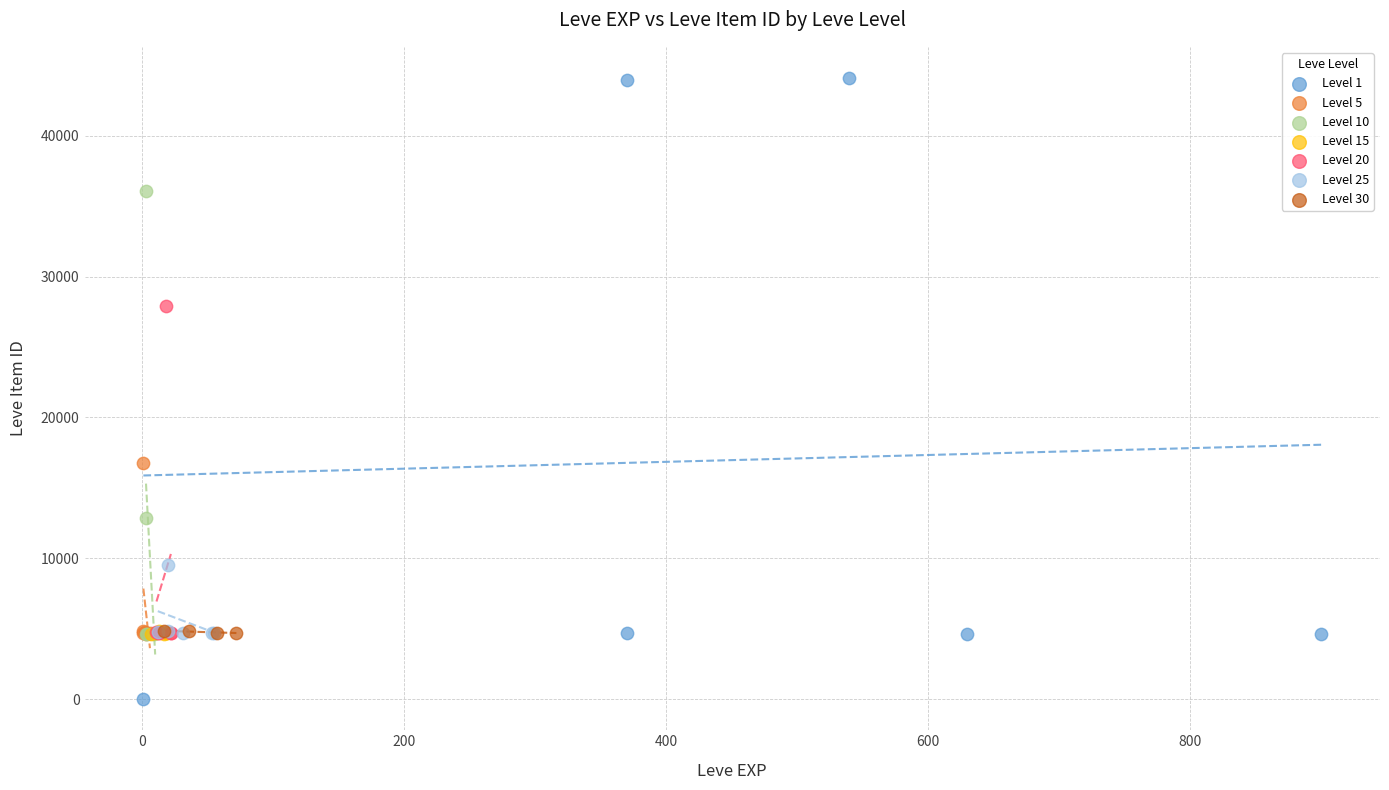

Which series has the widest spread of Y values?

Level 1